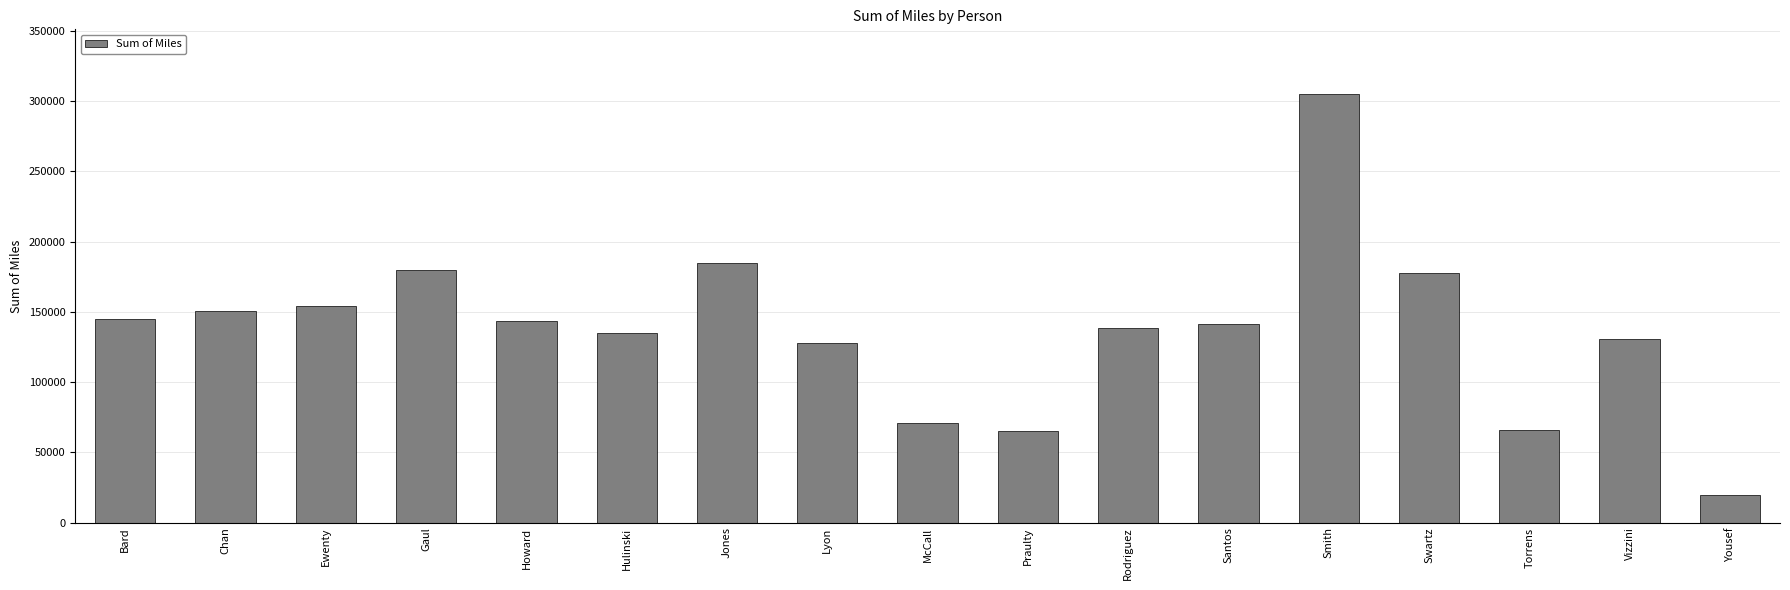

Does the chart contain stacked bars?

No